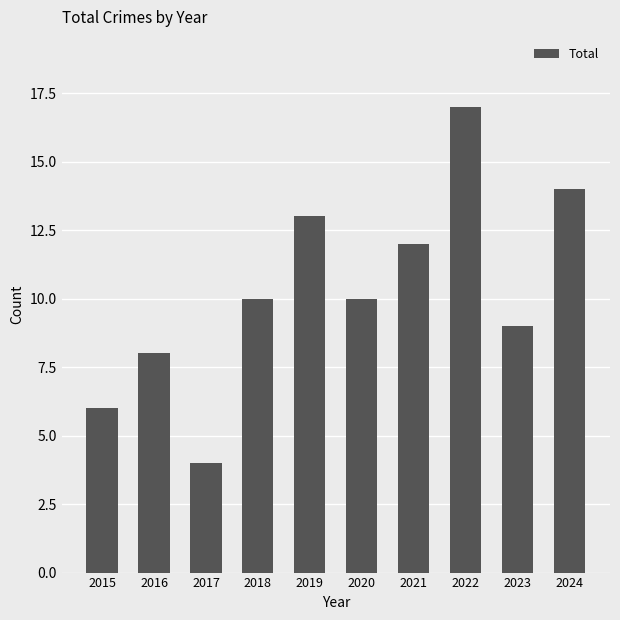

Which label corresponds to the largest value in the chart?

2022